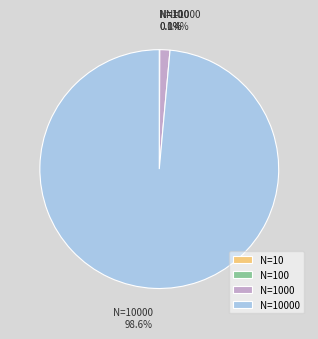

Is there any slice that represents more than half of the pie?

Yes